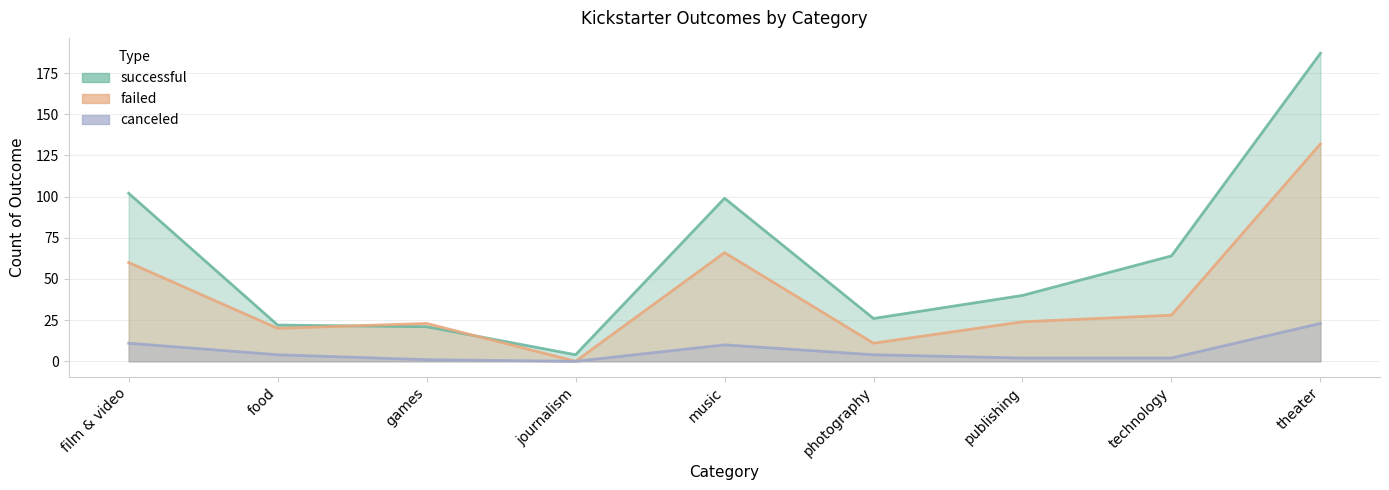

List the series in order of their peak value, lowest first.

canceled, failed, successful